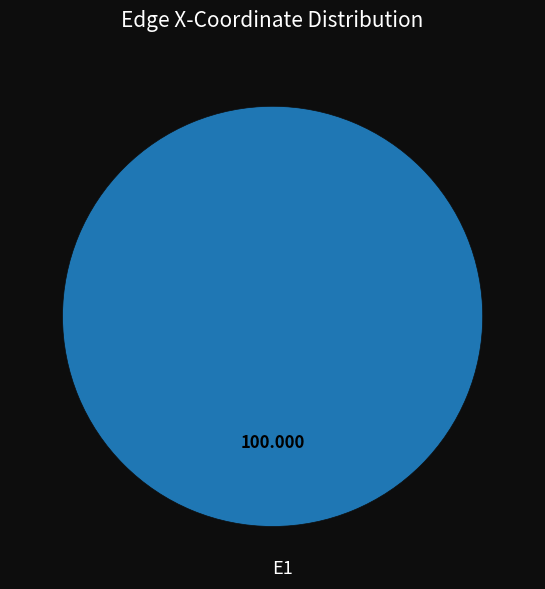

Does E1 represent more than half of the total?

Yes